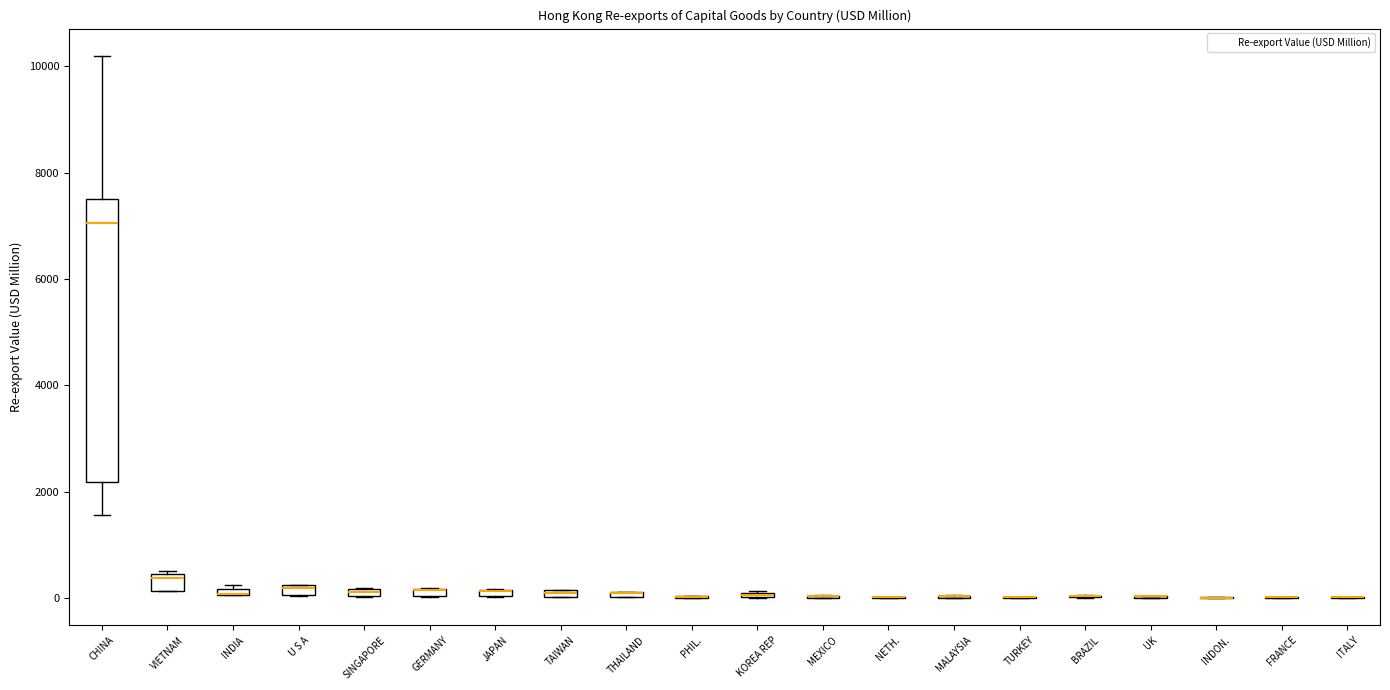

Comparing the boxes themselves (not the whiskers), which one is the tallest?

CHINA